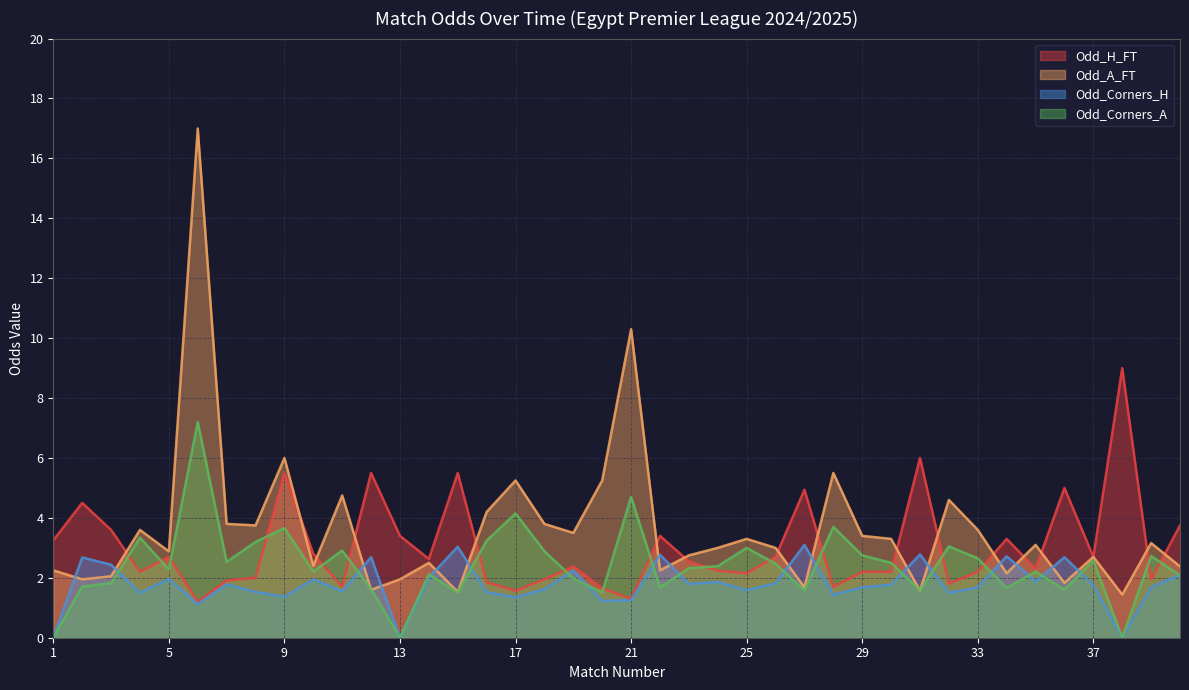

Rank the series by their average value, from highest to lowest.

Odd_A_FT, Odd_H_FT, Odd_Corners_A, Odd_Corners_H